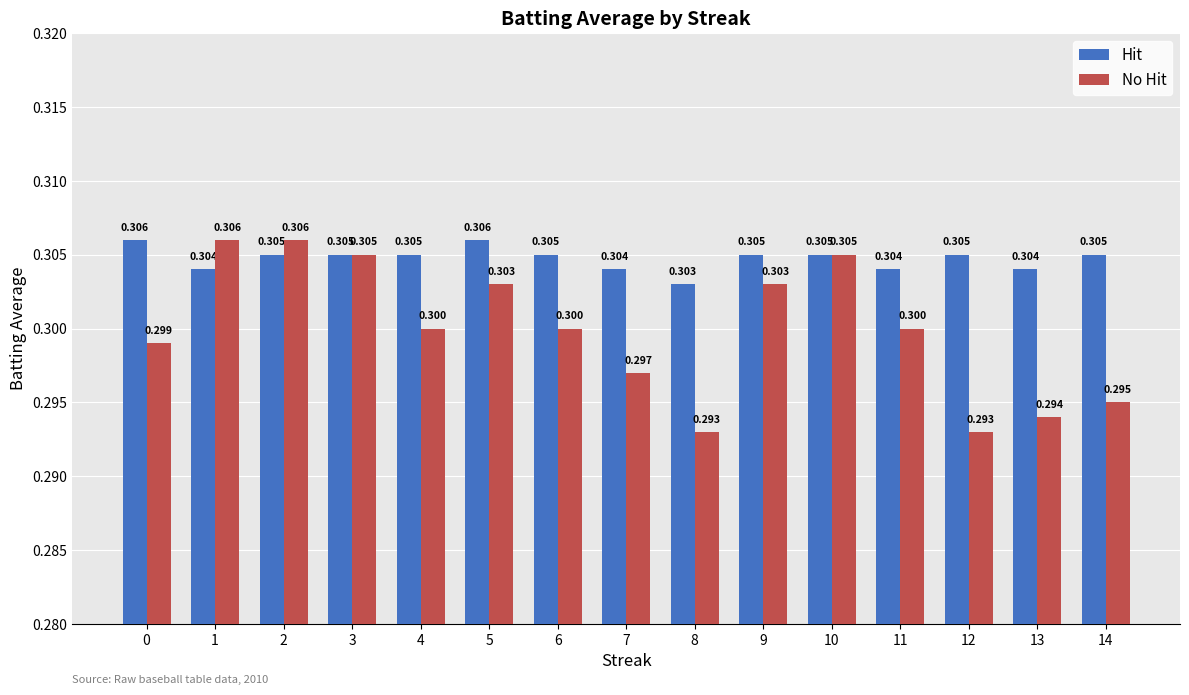

Reading left to right, transcribe all the data shown in this chart.

Hit: 0=0.3	1=0.3	2=0.3	3=0.3	4=0.3	5=0.3	6=0.3	7=0.3	8=0.3	9=0.3	10=0.3	11=0.3	12=0.3	13=0.3	14=0.3
No Hit: 0=0.3	1=0.3	2=0.3	3=0.3	4=0.3	5=0.3	6=0.3	7=0.3	8=0.3	9=0.3	10=0.3	11=0.3	12=0.3	13=0.3	14=0.3